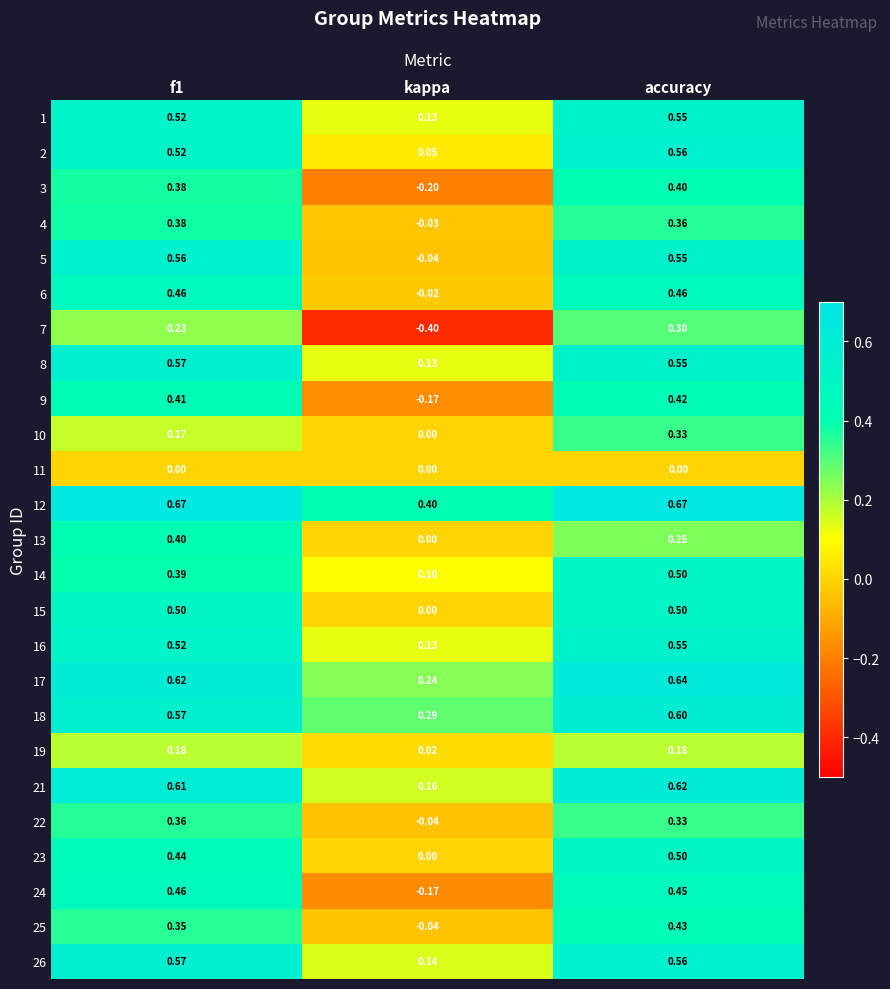

Which category has the highest value in the 18 series?

accuracy